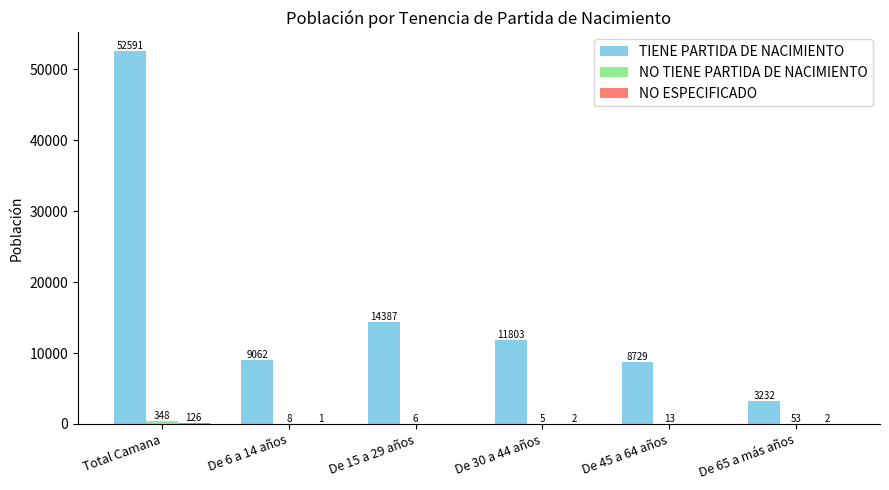

How many data points does each series have?

6